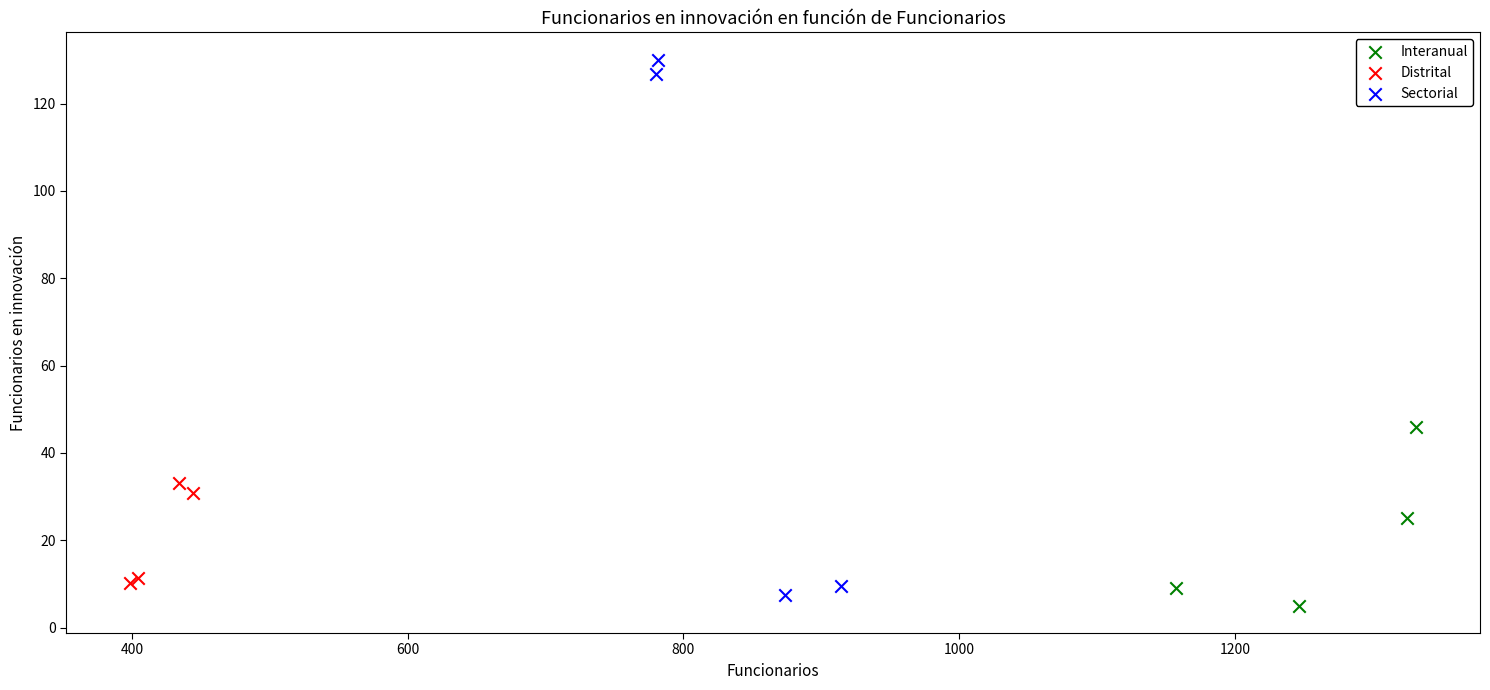

What are all the series names shown in the legend?

Interanual, Distrital, Sectorial